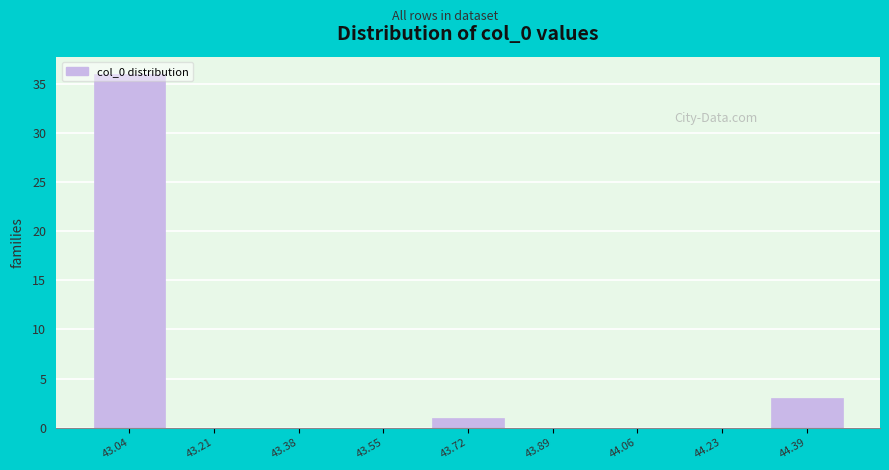

The value at 44.06 is 0. True or false?

True